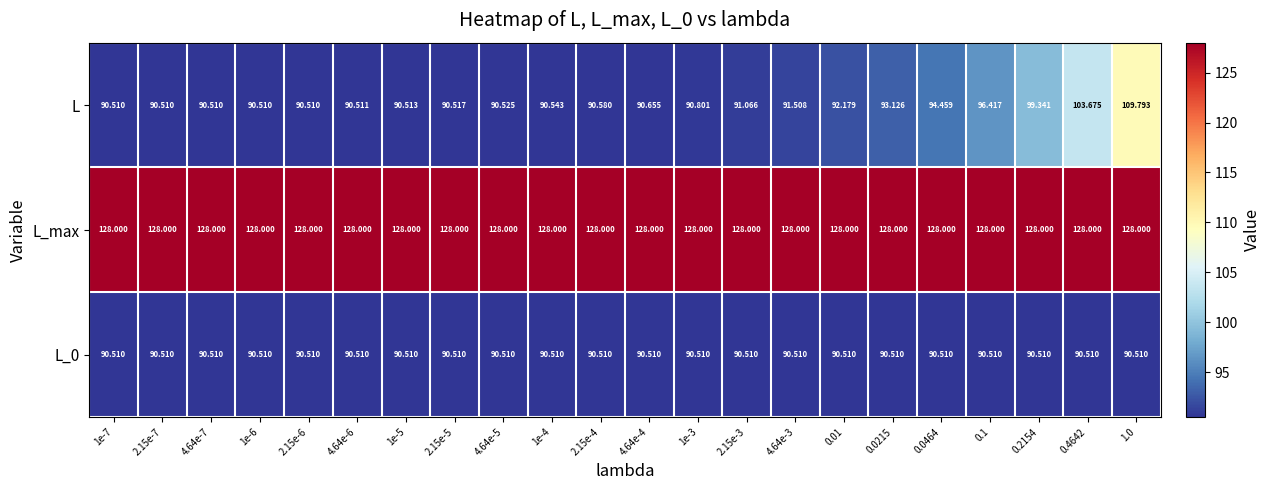

What is the greatest value displayed?

128.0